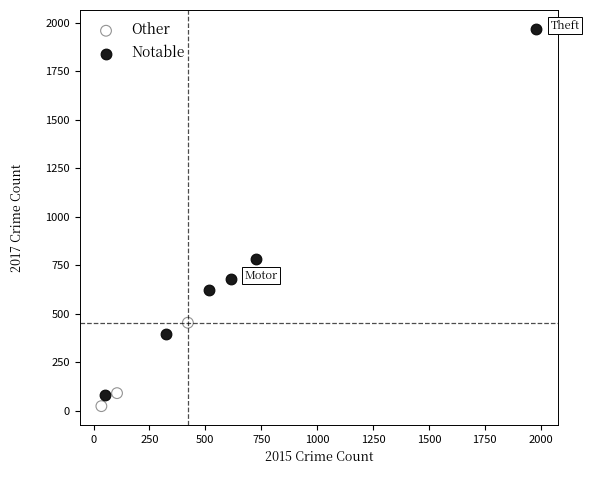

Which series contains the highest Y value?

Notable